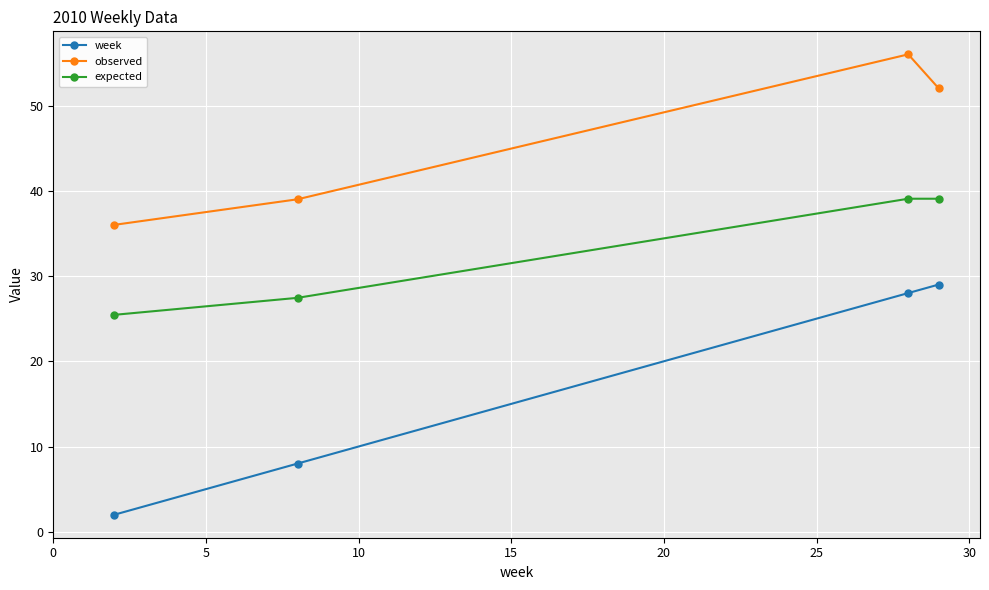

Which series has the largest total across all categories?

observed